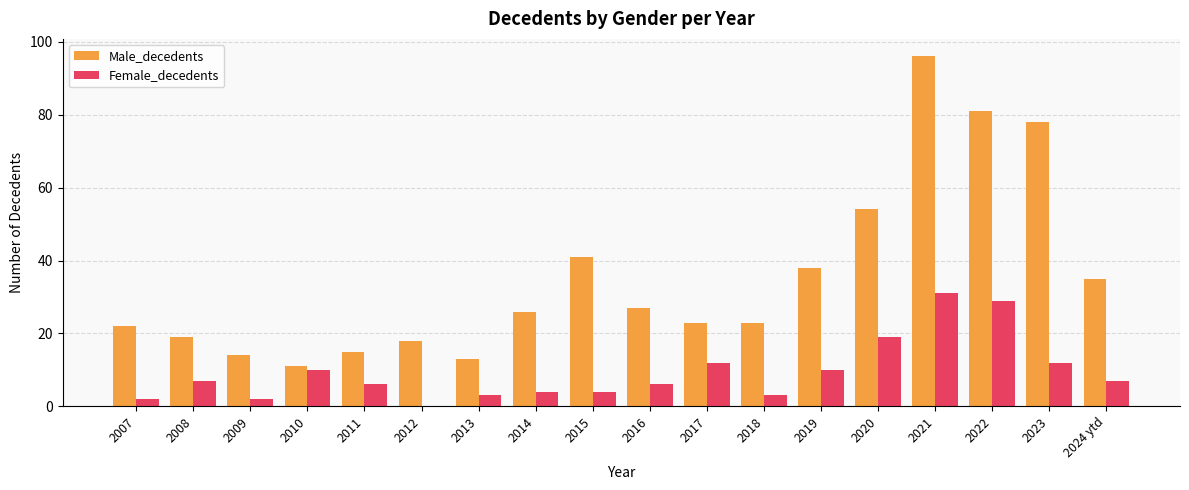

Are the bars horizontal?

No